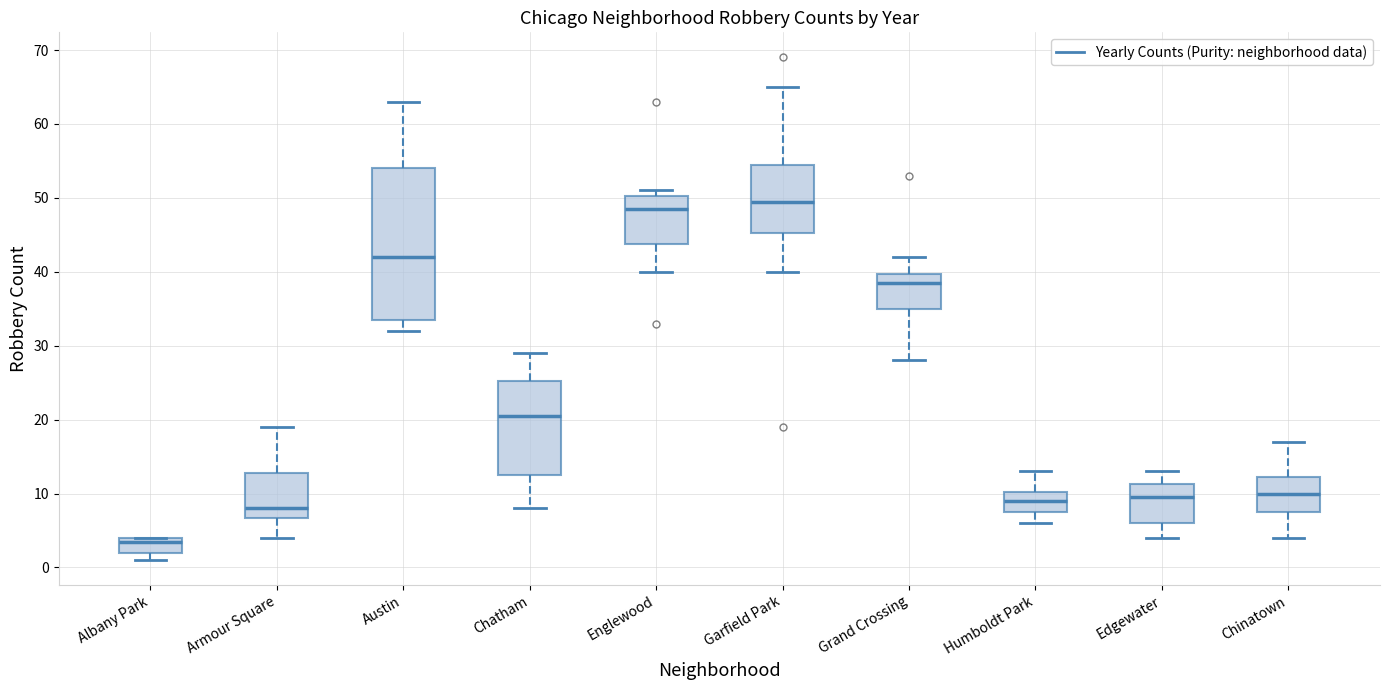

Comparing the boxes themselves (not the whiskers), which one is the tallest?

Austin